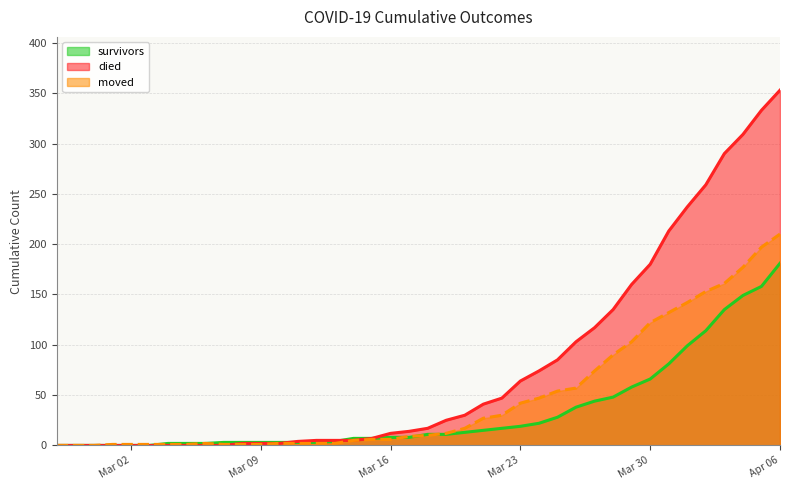

Which series ends up on top after the final intersection of died and moved?

died